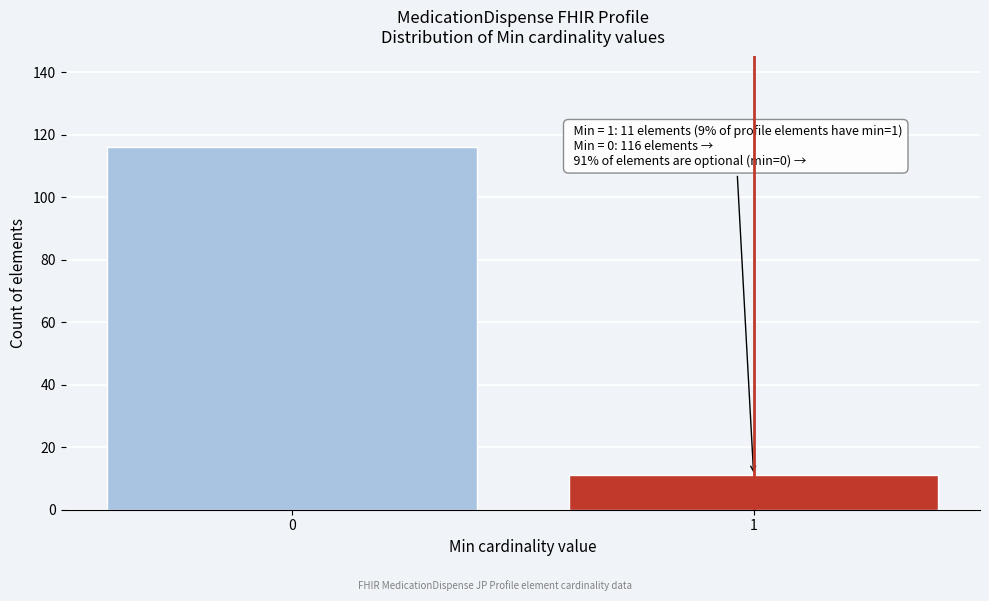

Reading right to left, transcribe all the data shown in this chart.

1=11	0=116